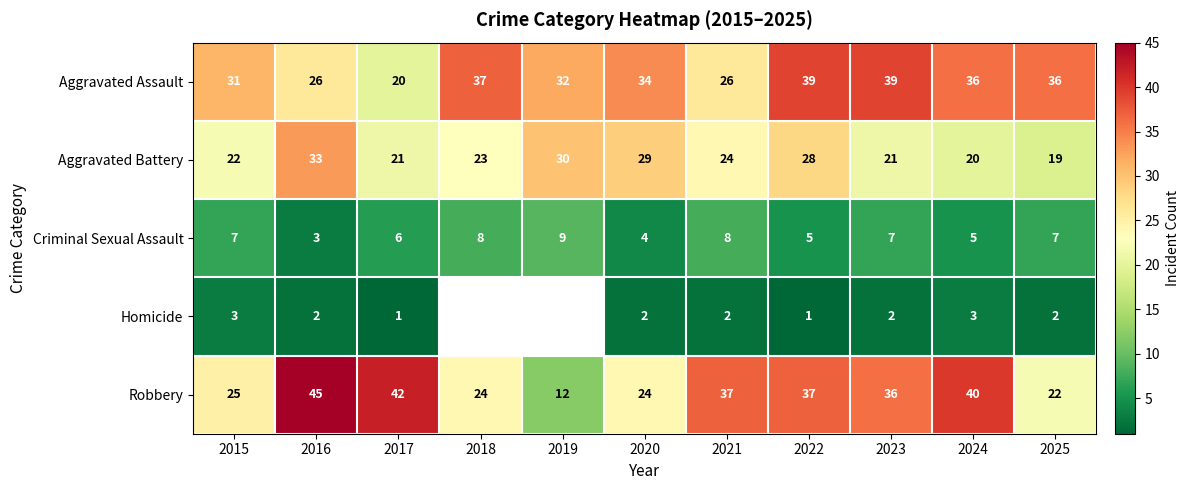

At 2025, list the series in order from smallest to largest.

Homicide, Criminal Sexual Assault, Aggravated Battery, Robbery, Aggravated Assault